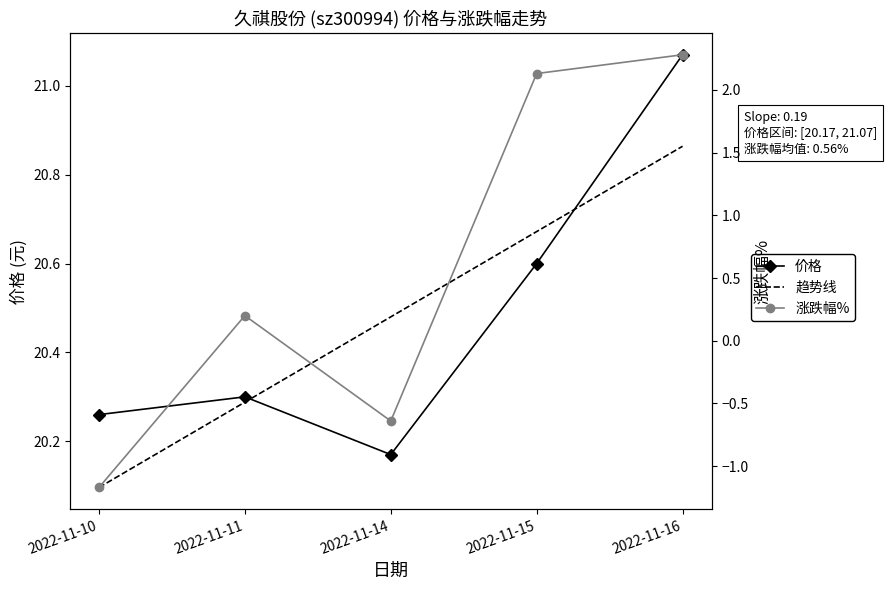

Is it true that 价格 equals 28.1 at 2022-11-14?

False